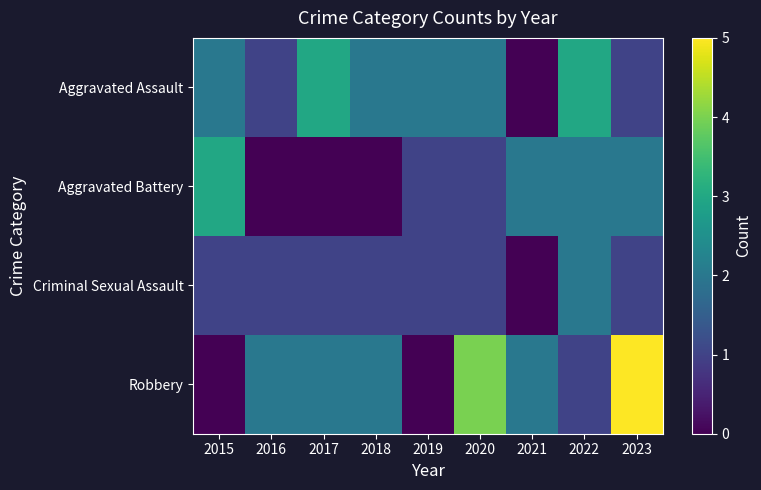

Rank the series by their maximum value, from highest to lowest.

Robbery, Aggravated Assault, Aggravated Battery, Criminal Sexual Assault